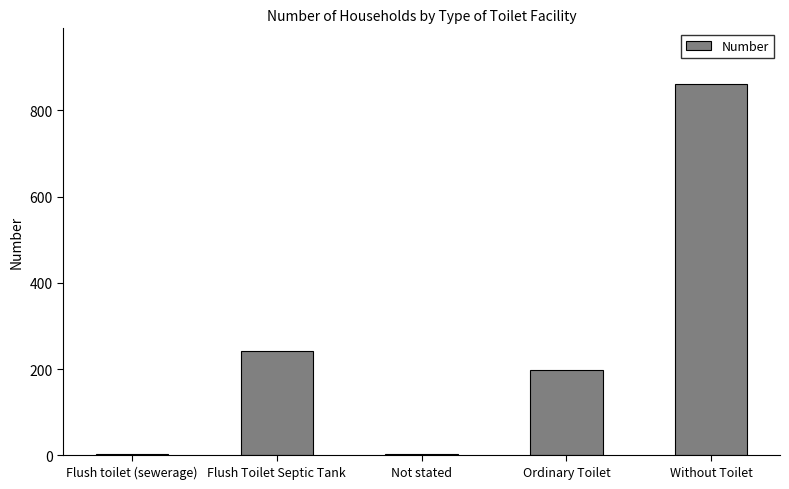

The chart shows a value of 316 at Flush Toilet Septic Tank. True or false?

False